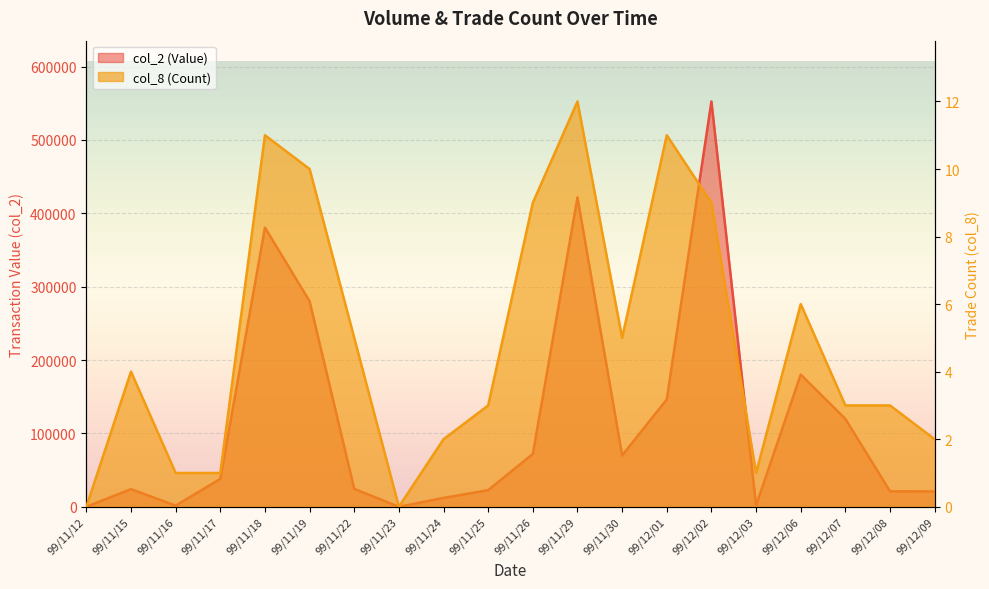

The value of col_2 (Value) at 99/11/18 is 543714. True or false?

False